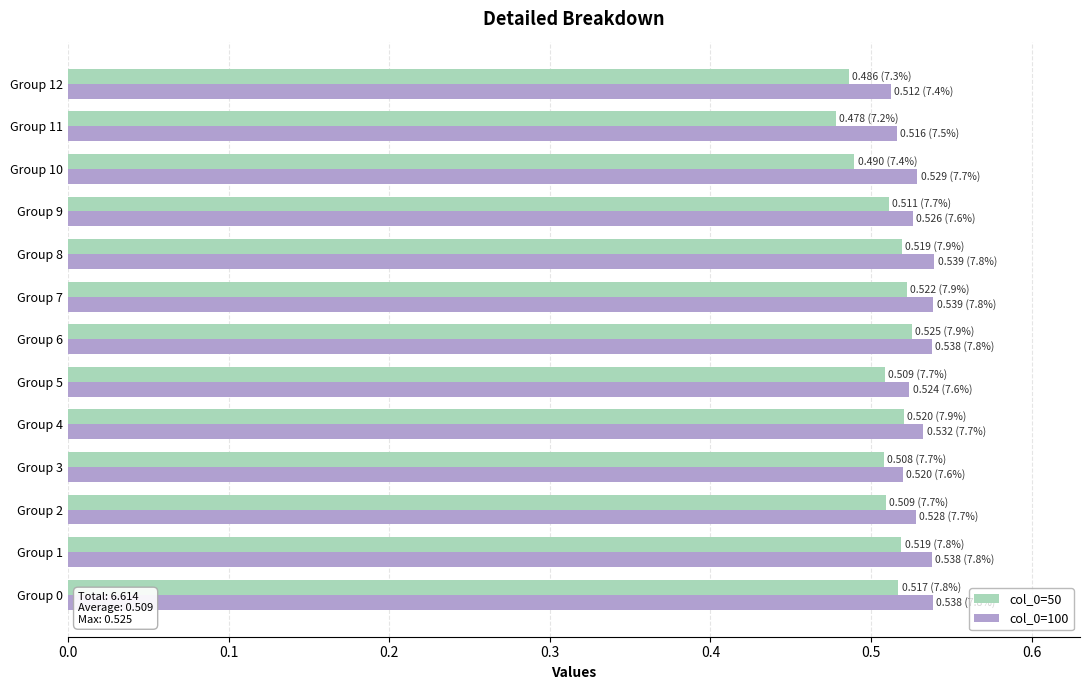

What is the sum of all col_0=50 values?

6.6